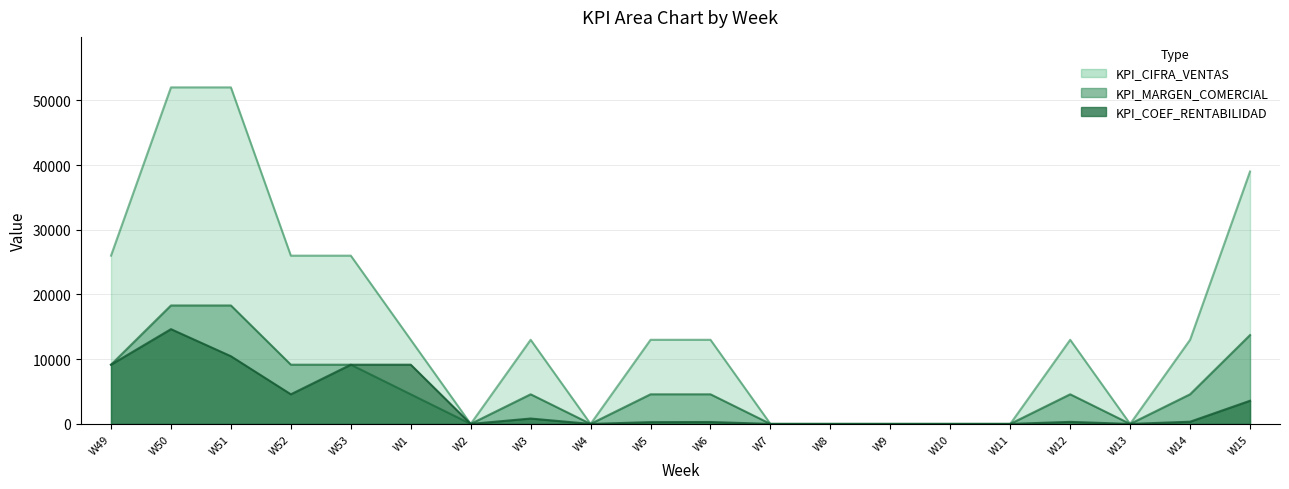

How many lines are shown in the chart?

3